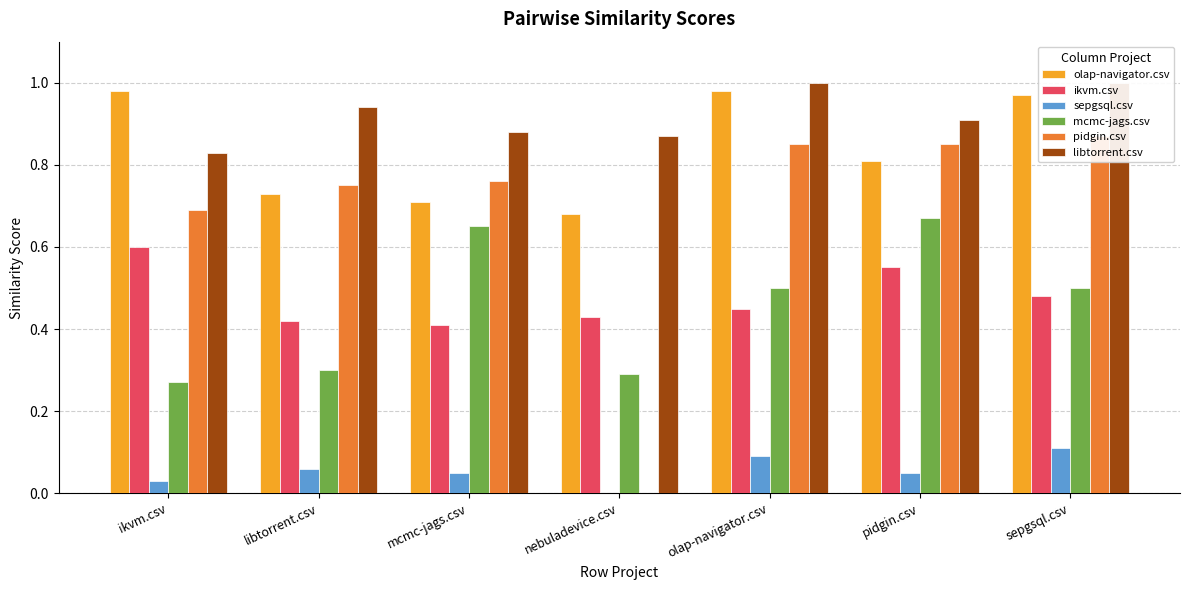

Is it true that mcmc-jags.csv equals 0.3 at libtorrent.csv?

True